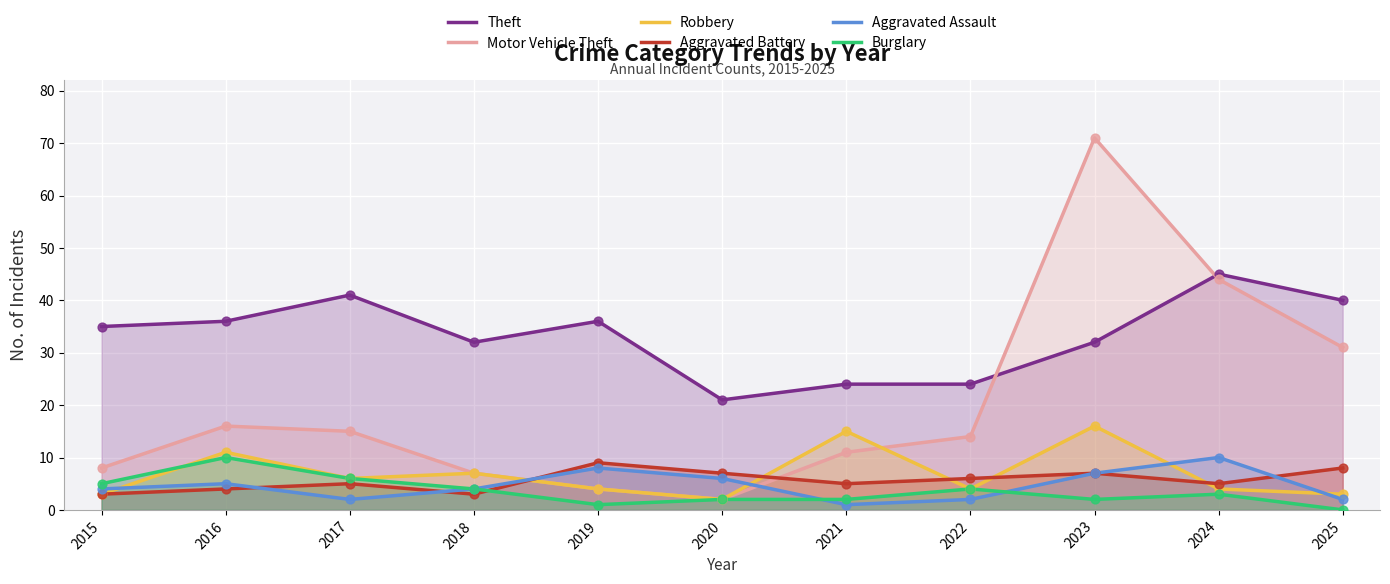

Which series has the largest total across all categories?

Theft